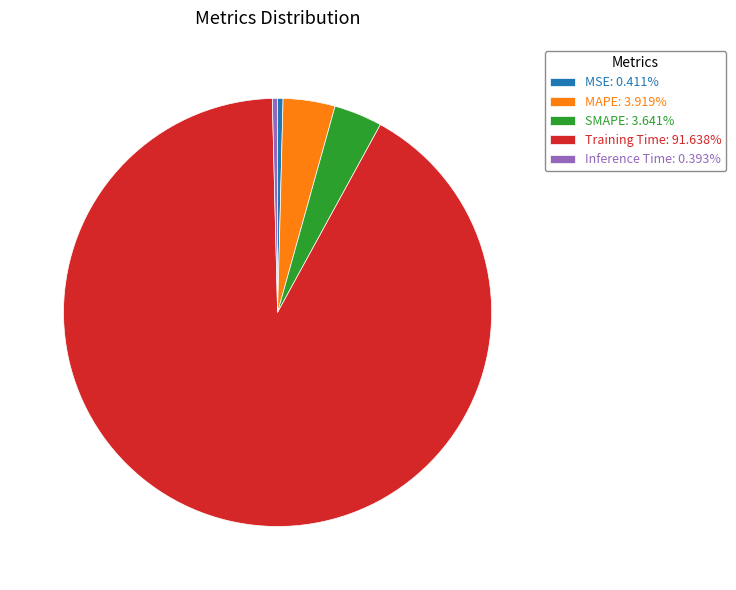

Count the number of slices in the pie.

5